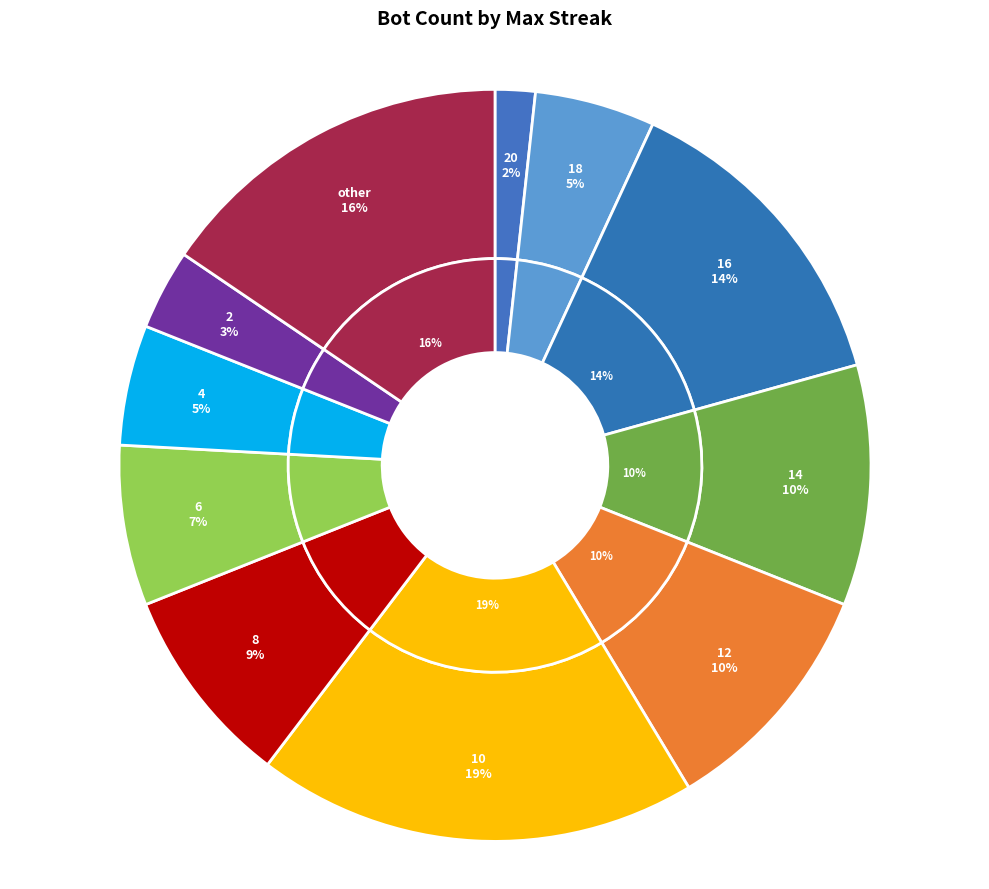

To the nearest percent, what percentage of the pie is 20?

2%